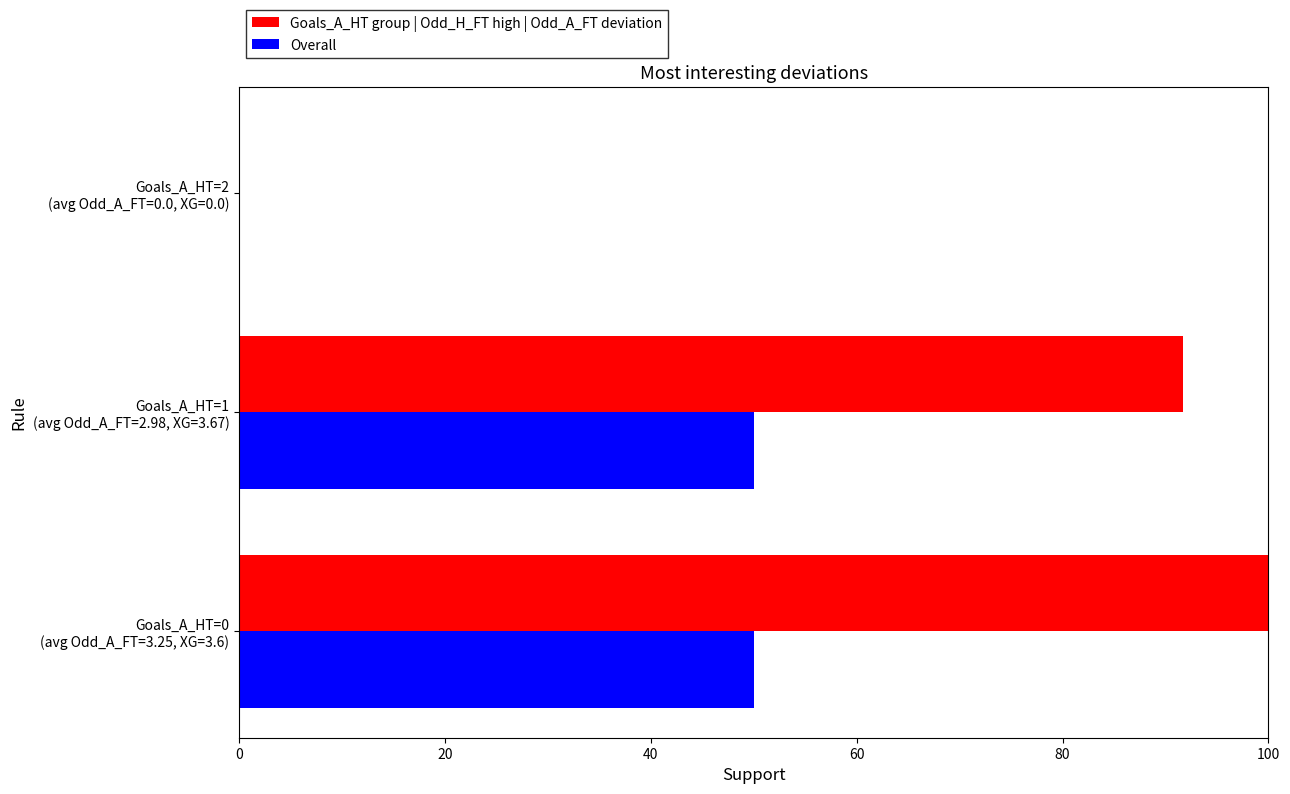

What is the maximum value shown in the chart?

100.0